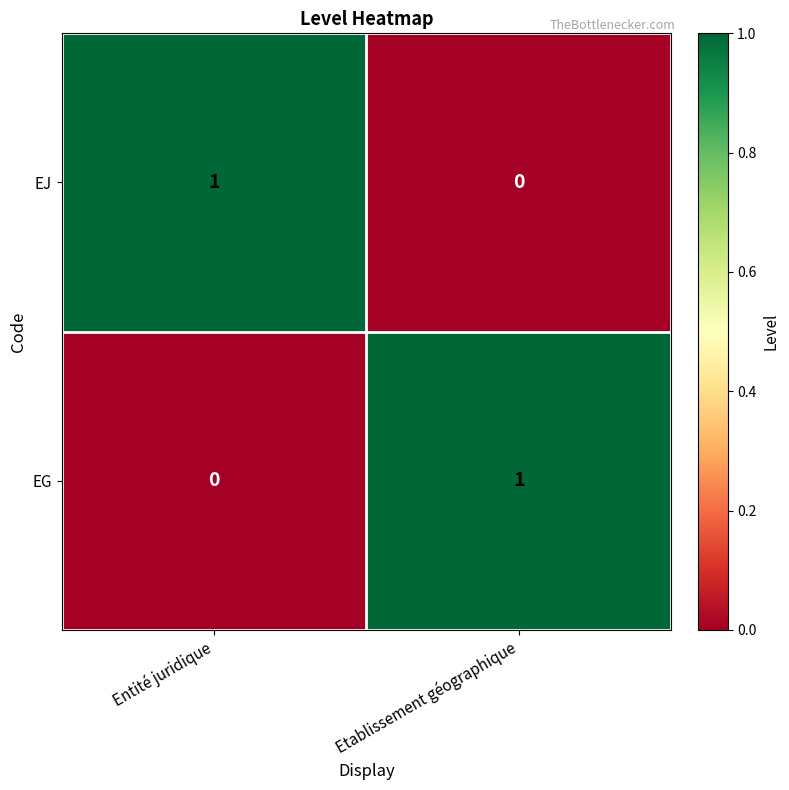

At how many categories does at least one series exceed 0?

2